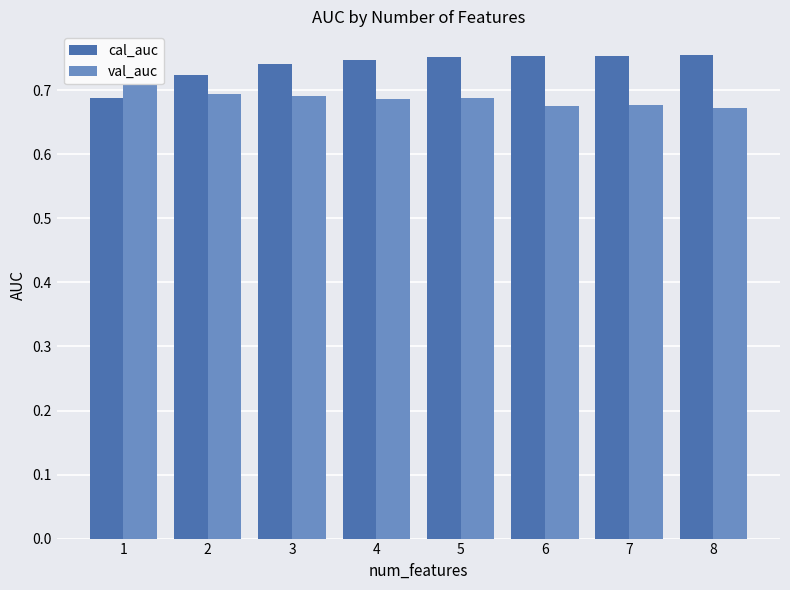

Rank the series at 8 from lowest to highest value.

val_auc, cal_auc